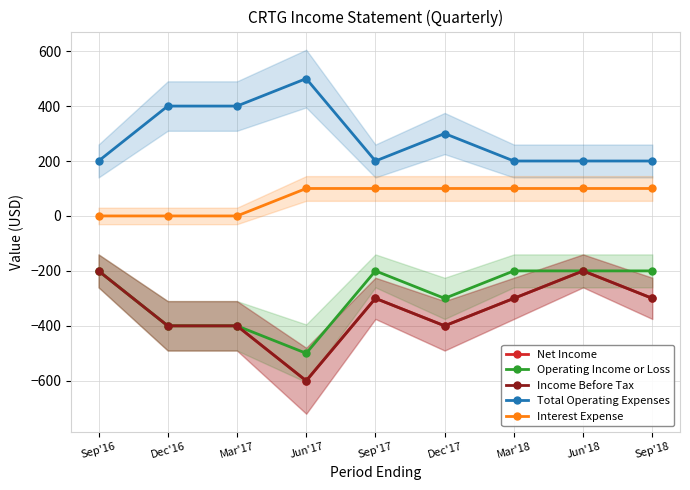

How many data points in Net Income are less than -300?

4